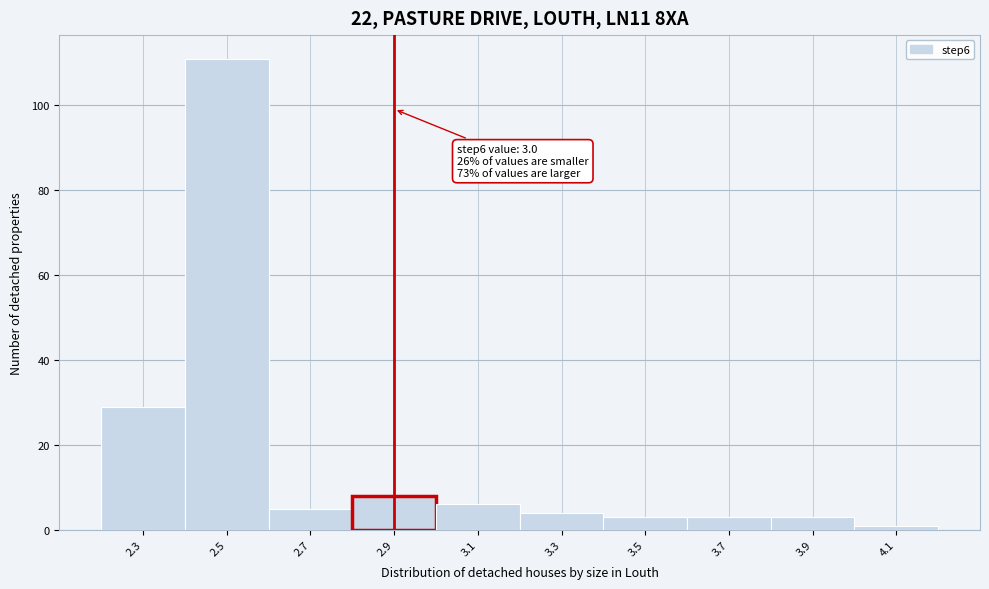

Reading left to right, list all the values displayed in this chart.

2.3=29	2.5=111	2.7=5	2.9=8	3.1=6	3.3=4	3.5=3	3.7=3	3.9=3	4.1=1